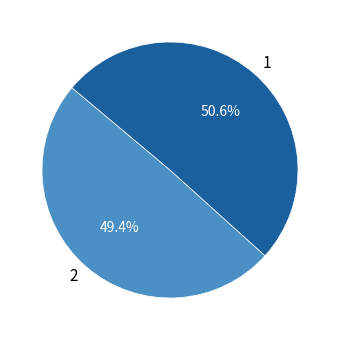

What is the majority slice?

1